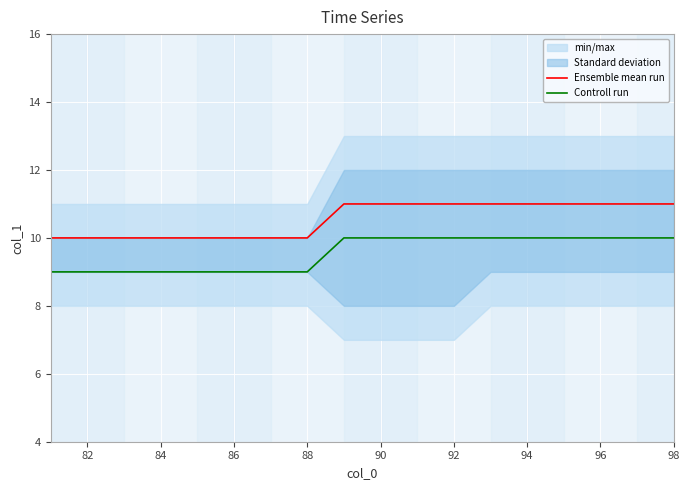

The value of Controll run at 90 is 15. True or false?

False